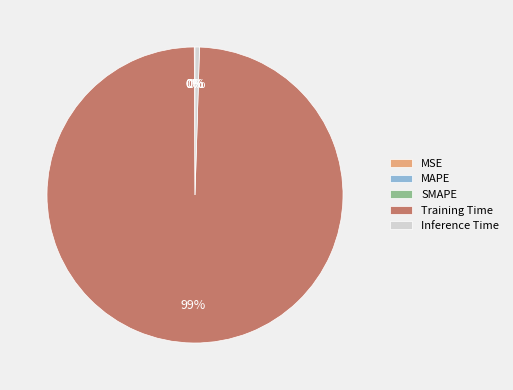

Which slice is the largest?

Training Time